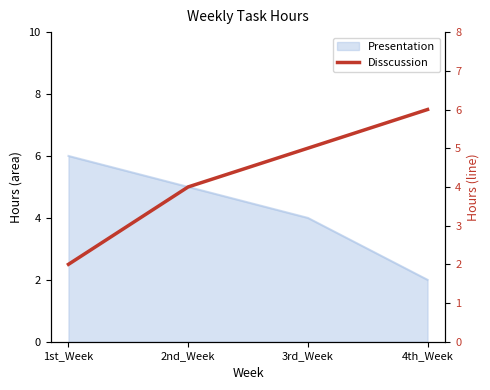

What is the label of the 2nd point from the left?

2nd_Week